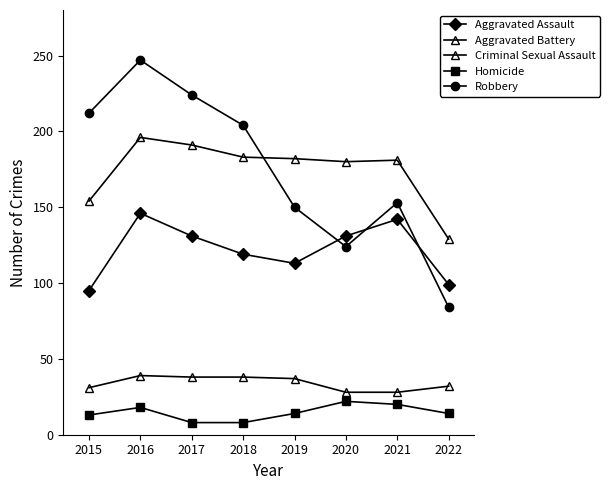

How many lines are shown in the chart?

5